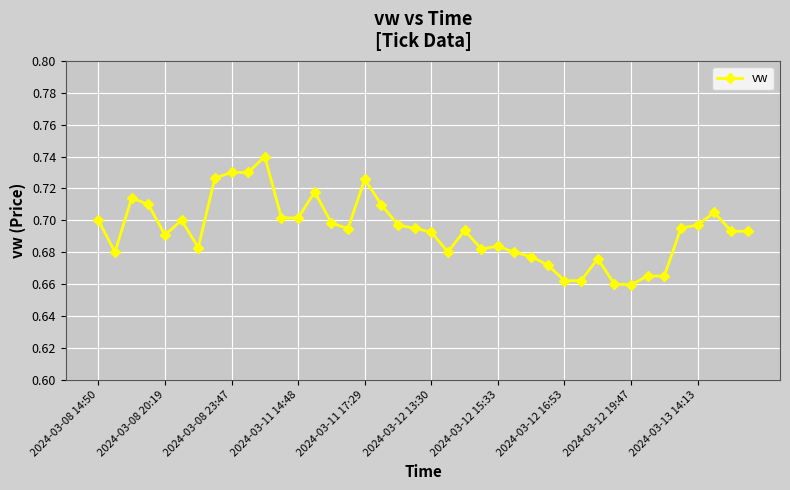

How many values are between 0 and 1?

40